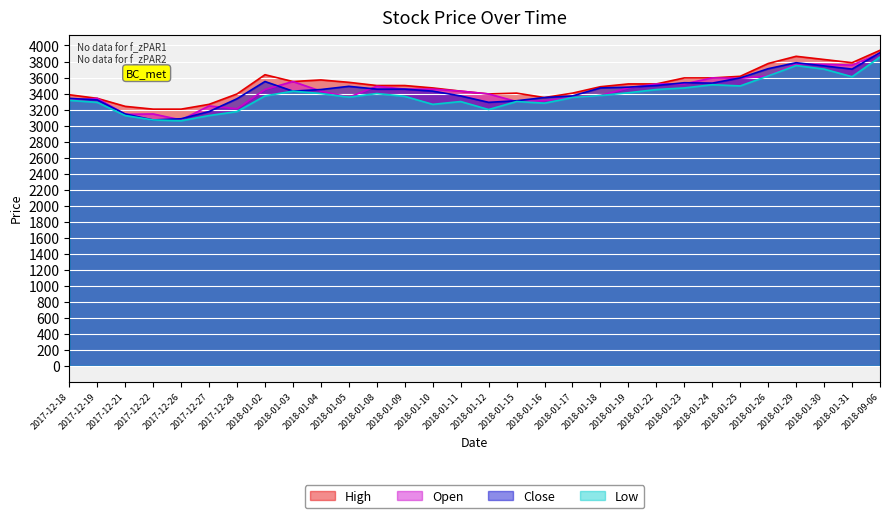

True or false: Low has more than 1 interior local peaks.

True